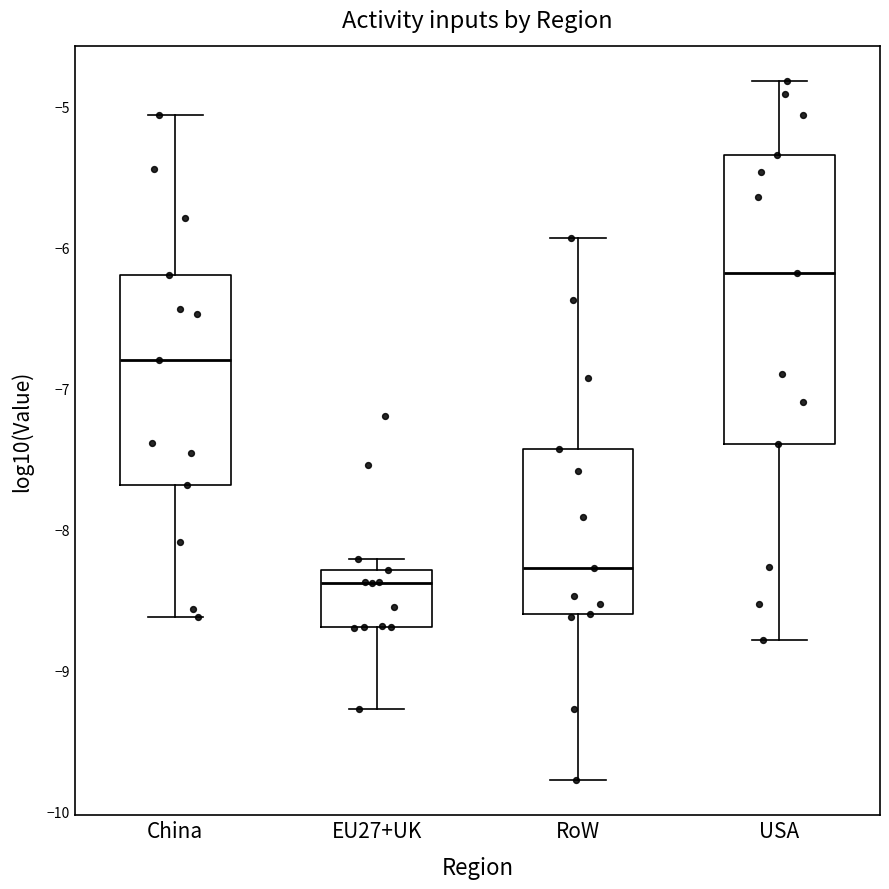

Which box is the tallest, from its lower edge to its upper edge?

USA